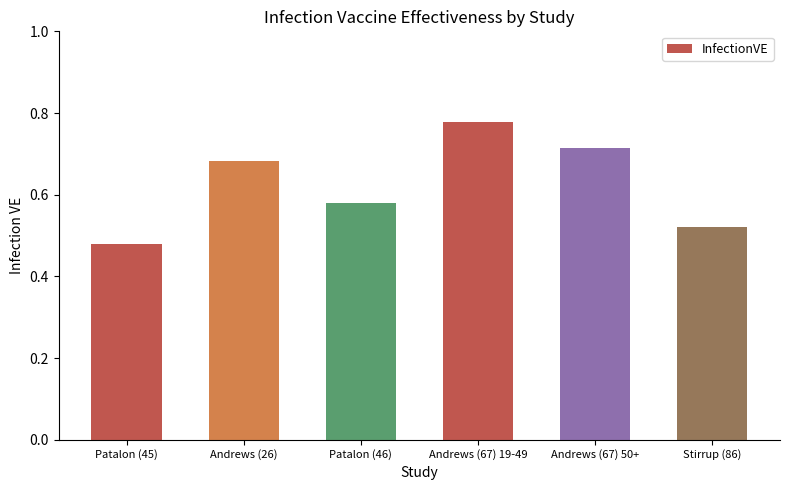

What is the difference between the maximum and second lowest values?

0.3